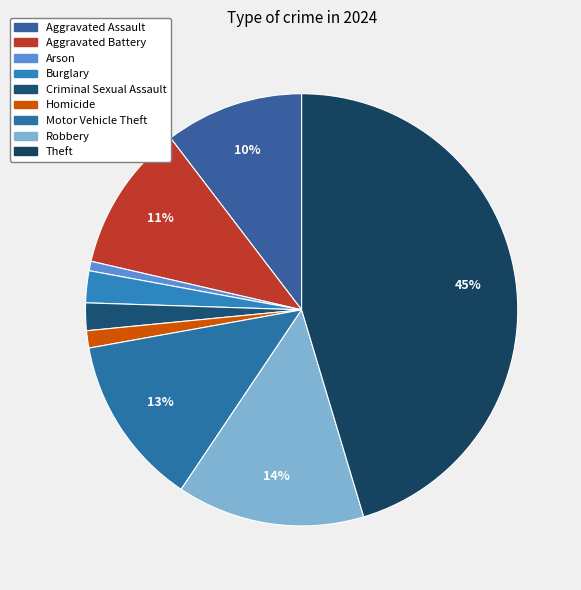

How many segments does this pie chart have?

9